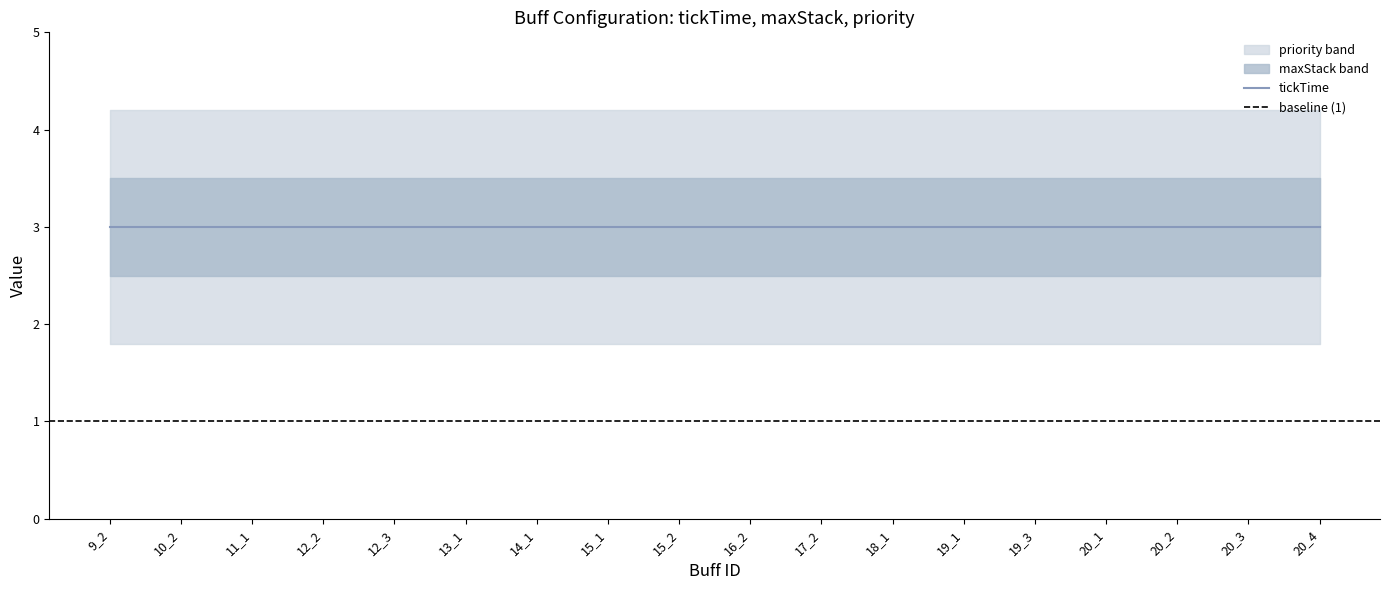

True or false: priority and tickTime intersect in this chart.

False